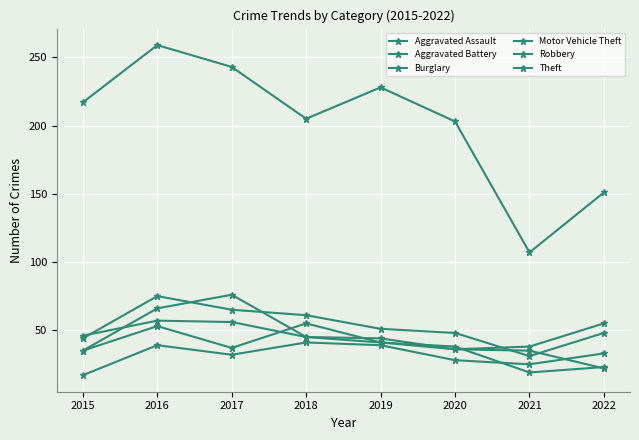

True or false: Aggravated Battery and Aggravated Assault cross at least once.

False